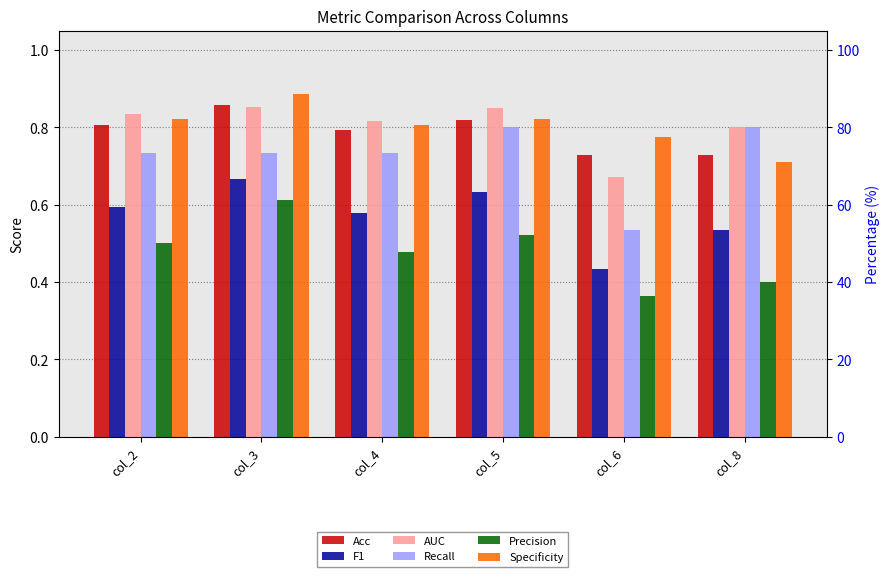

Reading left to right, what are all the values shown in this chart?

Acc: col_2=0.8	col_3=0.9	col_4=0.8	col_5=0.8	col_6=0.7	col_8=0.7
F1: col_2=0.6	col_3=0.7	col_4=0.6	col_5=0.6	col_6=0.4	col_8=0.5
AUC: col_2=0.8	col_3=0.9	col_4=0.8	col_5=0.9	col_6=0.7	col_8=0.8
Recall: col_2=0.7	col_3=0.7	col_4=0.7	col_5=0.8	col_6=0.5	col_8=0.8
Precision: col_2=0.5	col_3=0.6	col_4=0.5	col_5=0.5	col_6=0.4	col_8=0.4
Specificity: col_2=0.8	col_3=0.9	col_4=0.8	col_5=0.8	col_6=0.8	col_8=0.7